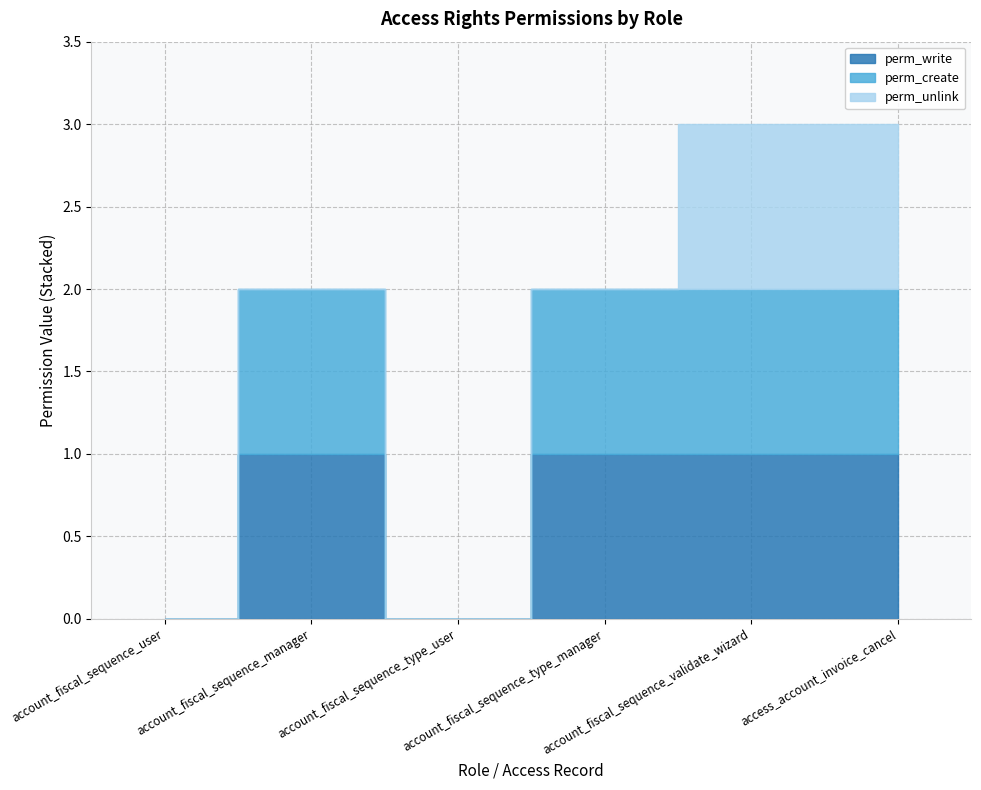

What is the difference between the perm_write values at account_fiscal_sequence_type_user and access_account_invoice_cancel?

1